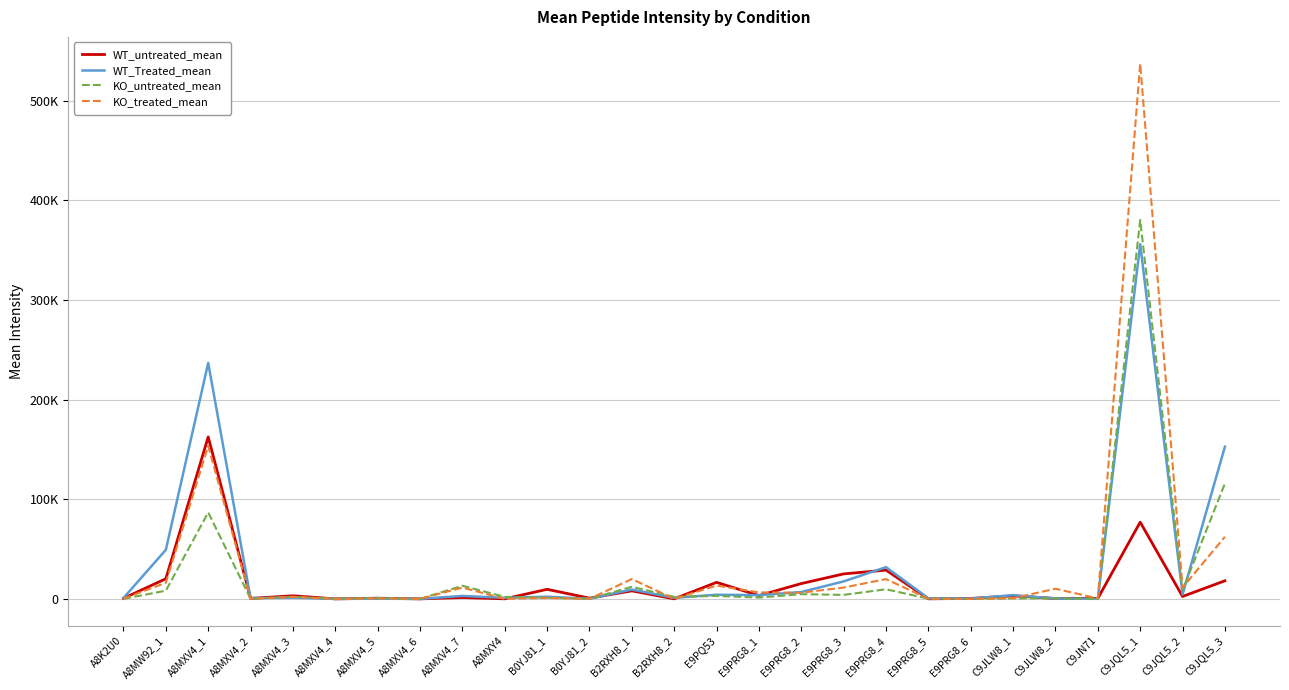

The value of WT_untreated_mean at A8MXV4_1 is 239254.8. True or false?

False